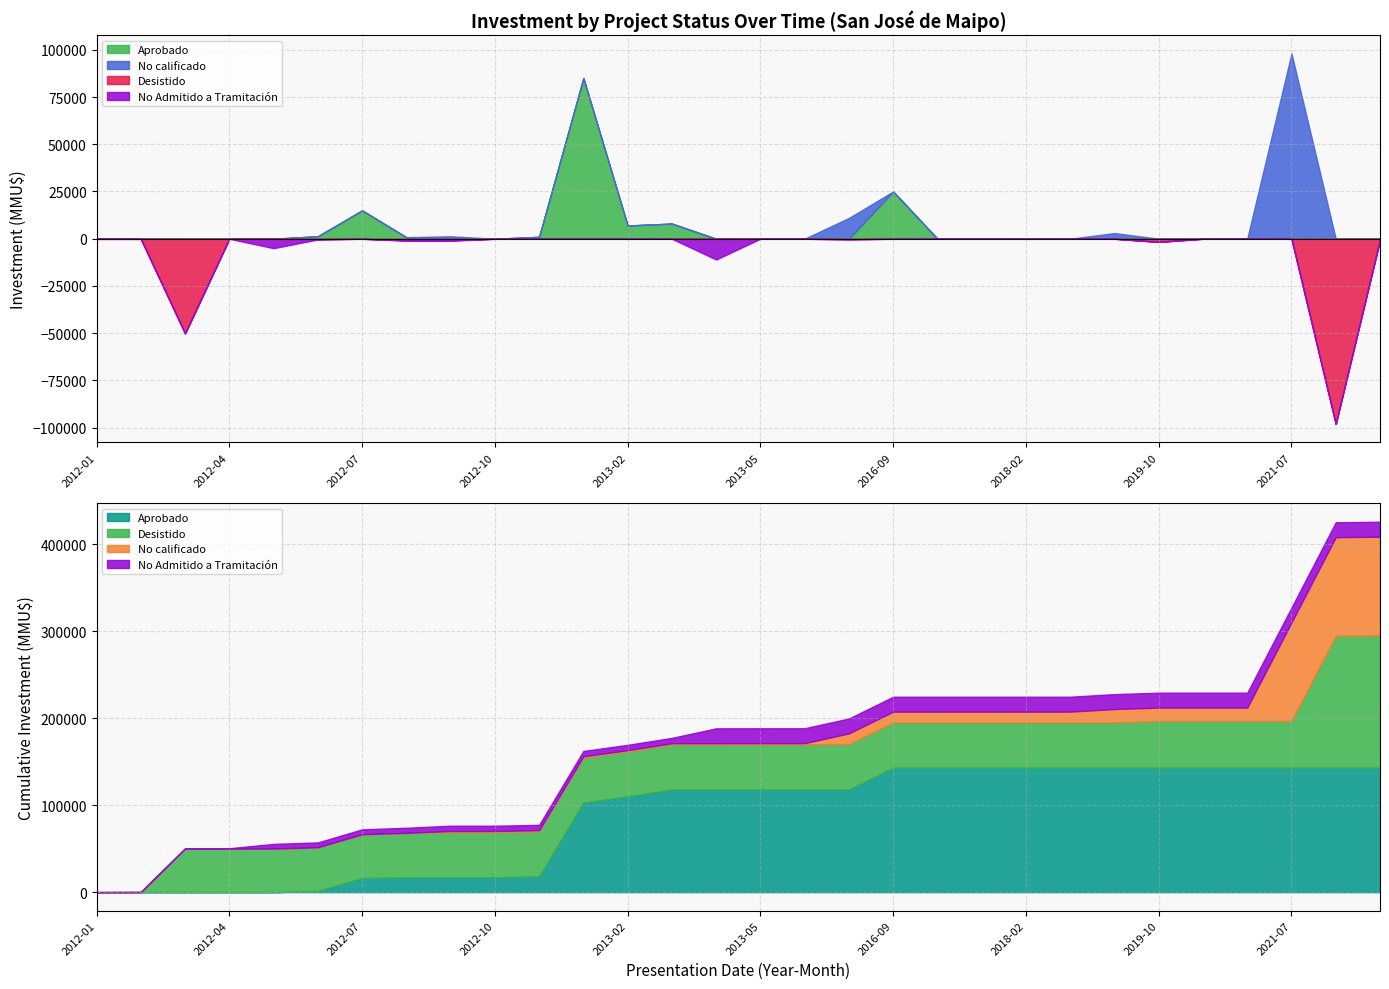

Where is the first local maximum for Aprobado?

2012-07